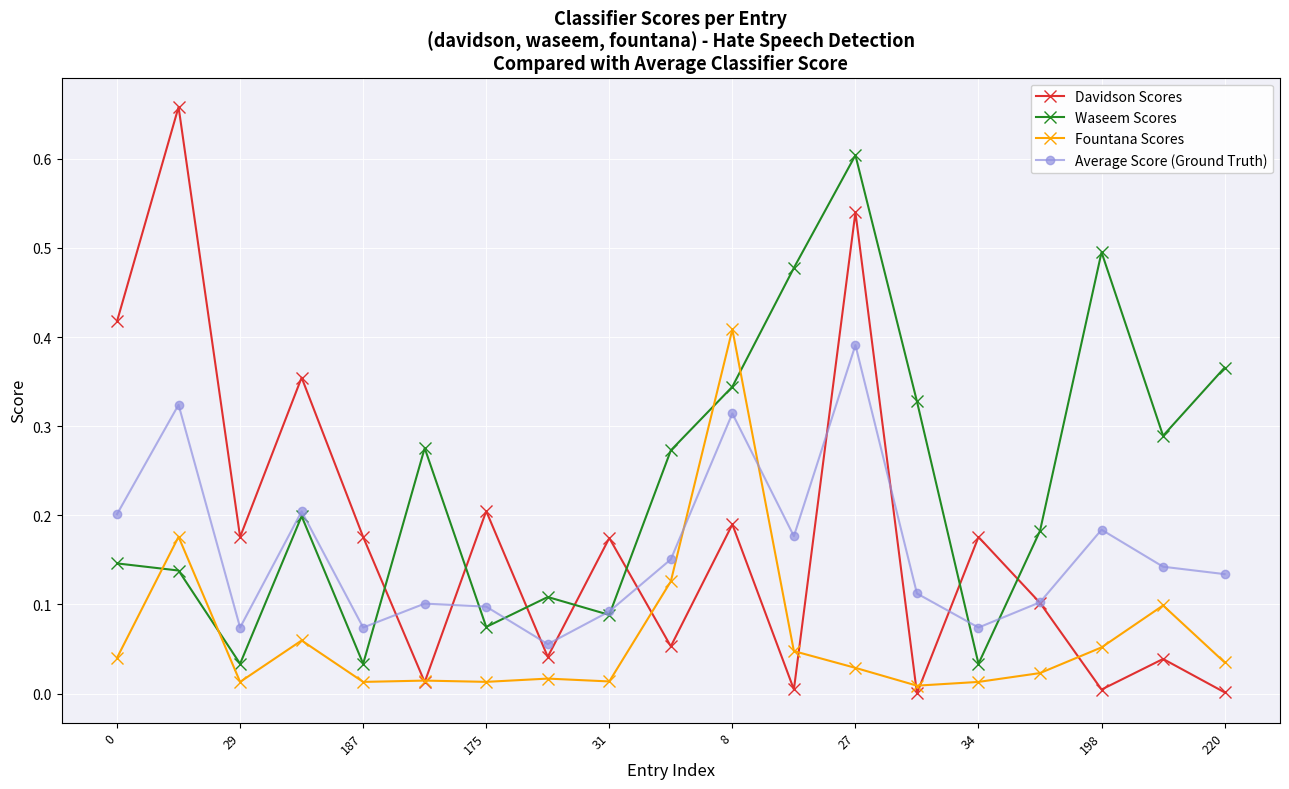

Is this an area chart (filled region under the line)?

No